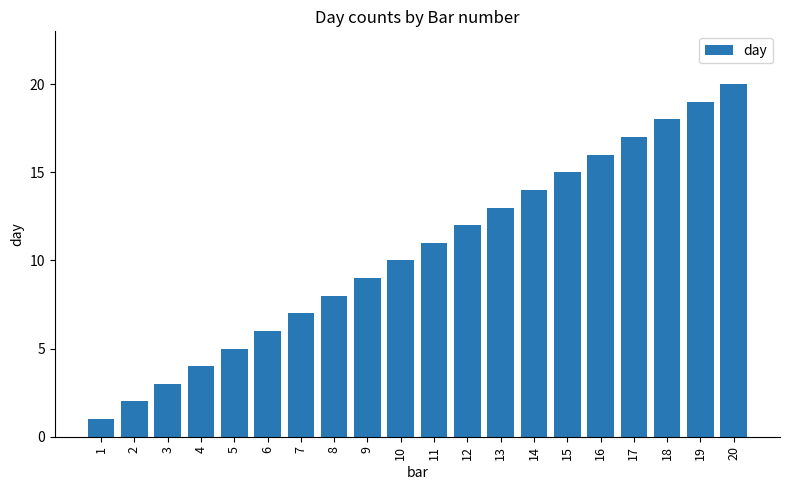

Count the number of data series in this chart.

1